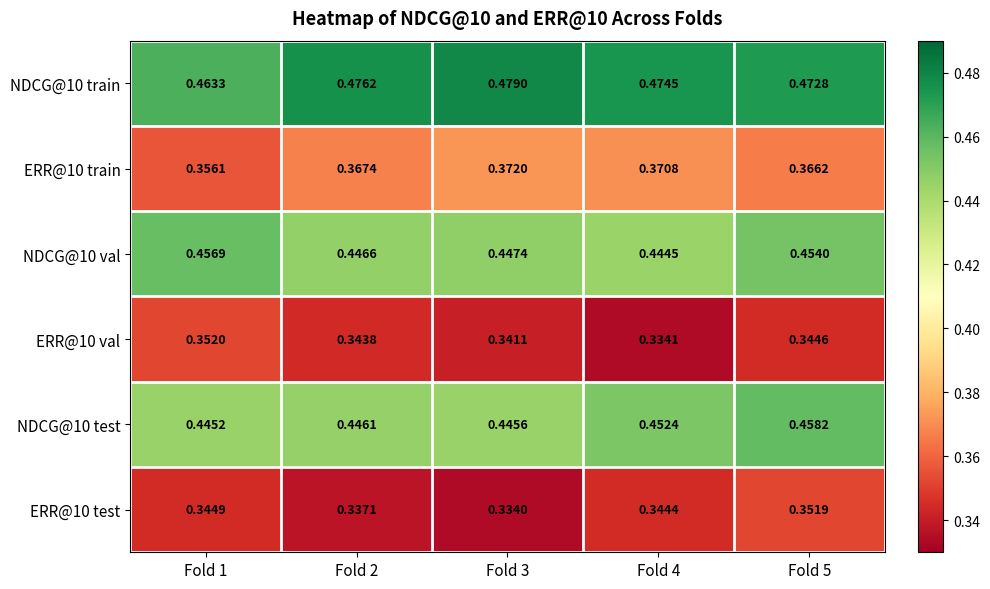

Is the value of NDCG@10 test at Fold 1 greater than the value of ERR@10 train at Fold 2?

Yes